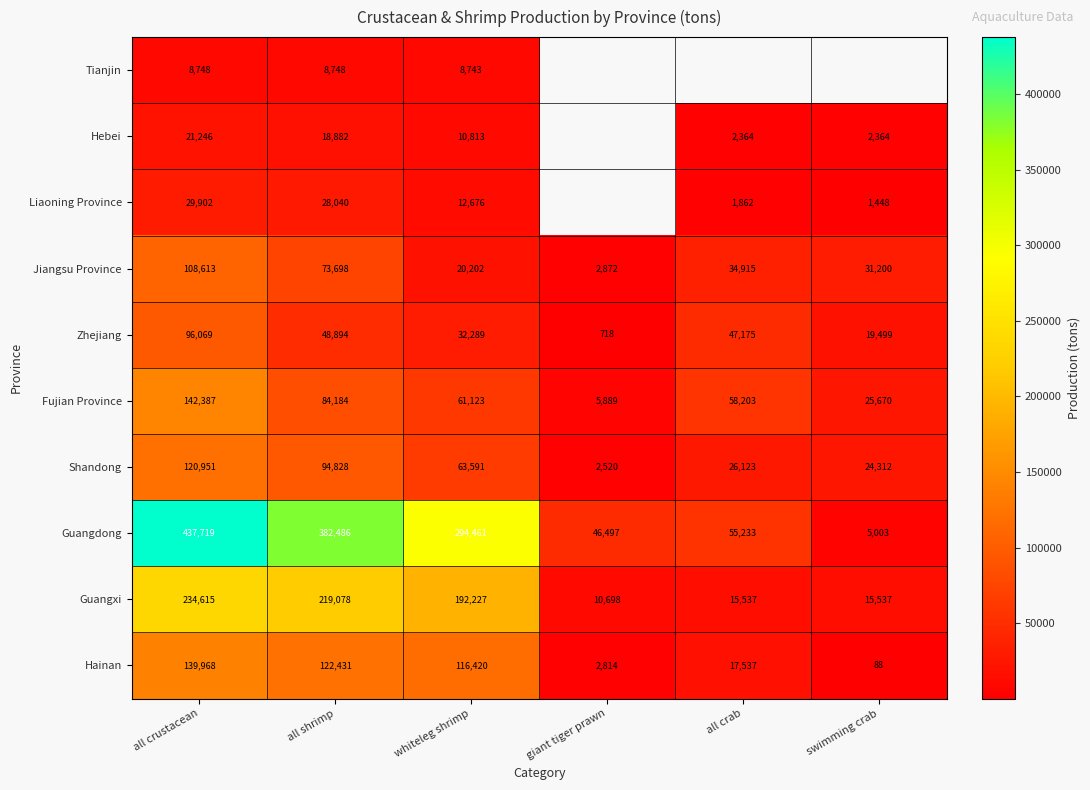

The value of Guangxi at all crab is 27542. True or false?

False